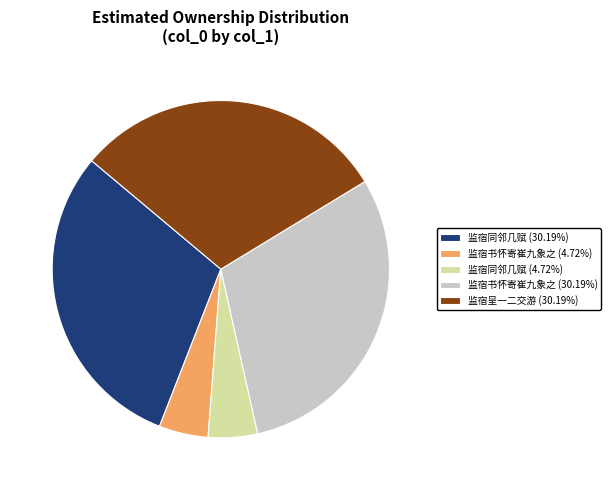

Approximately how many times larger is the value at 监宿书怀寄崔九象之 (4.72%) compared to 监宿同邻几赋 (4.72%)?

1.0